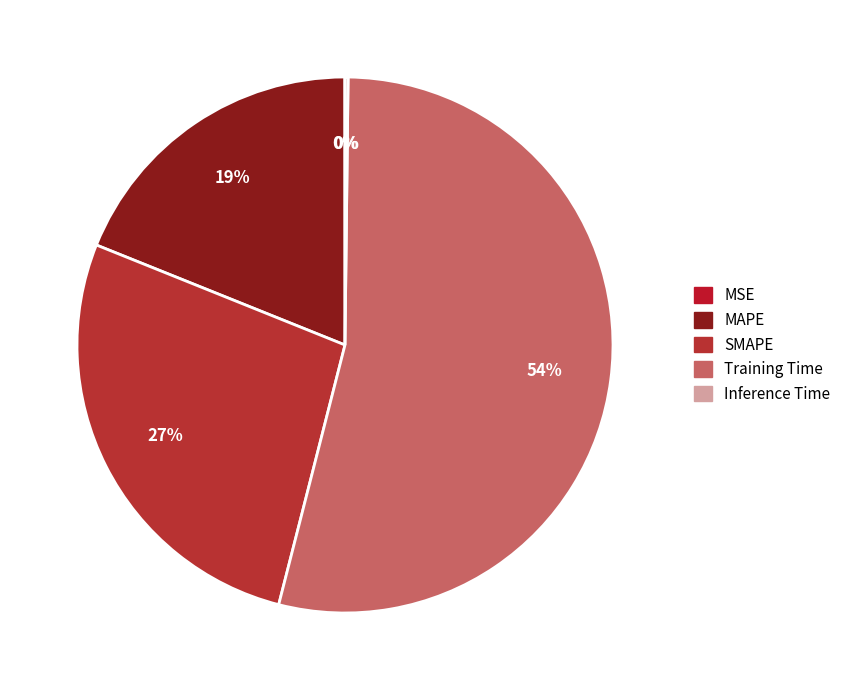

True or false: Training Time accounts for 62% of the total.

False